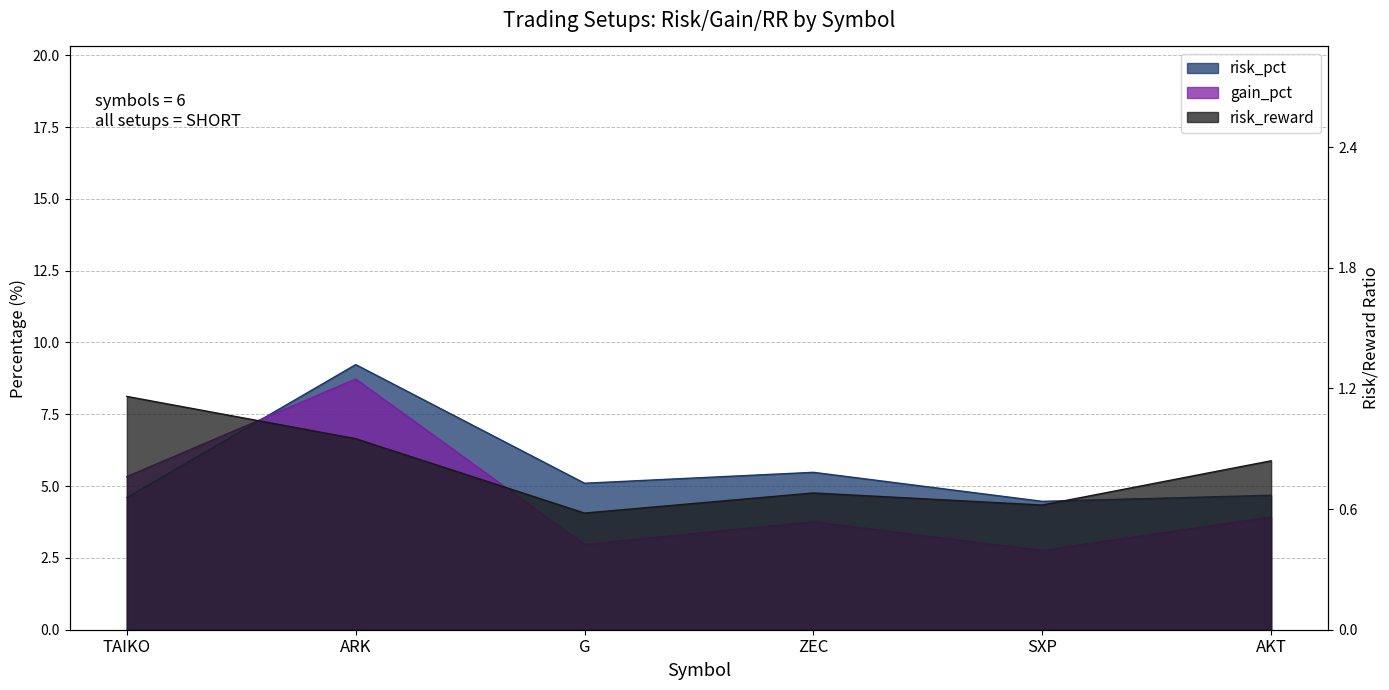

What is the average value of the risk_pct series?

5.6